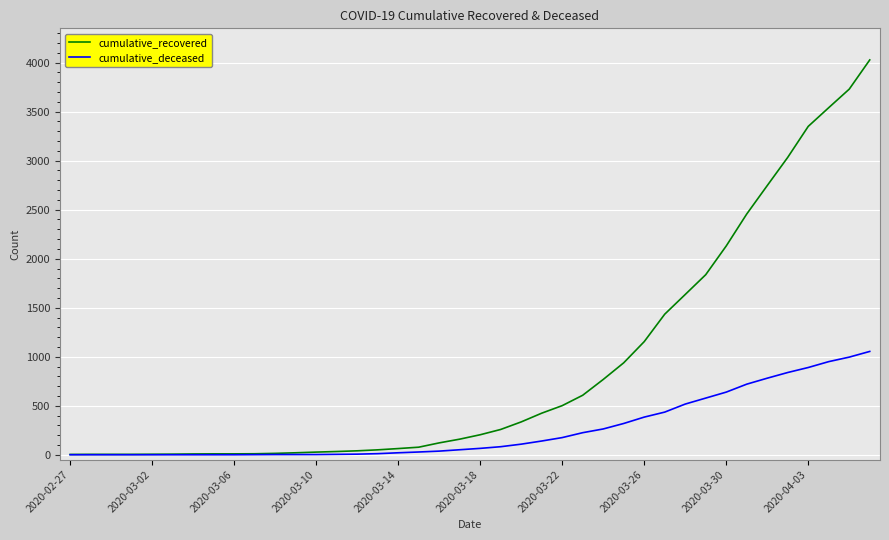

Does the chart have visible grid lines?

Yes